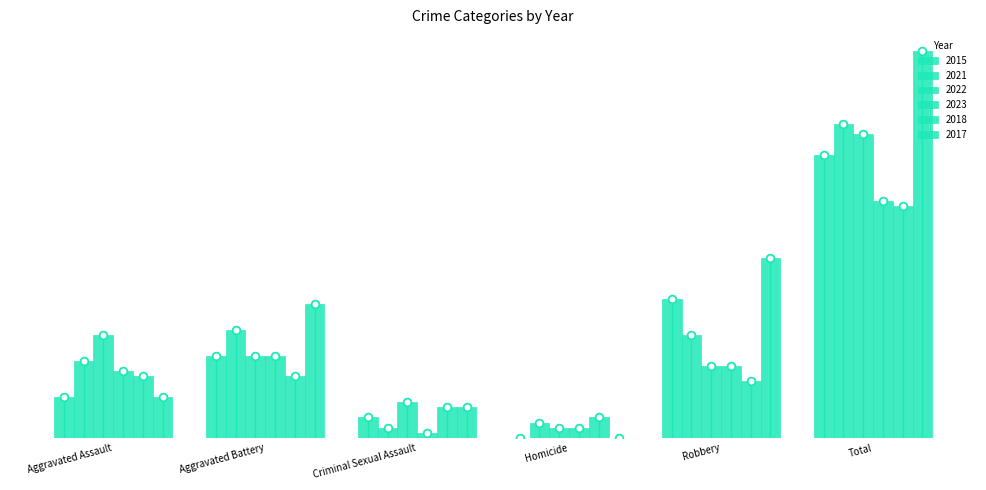

At how many categories does at least one series exceed 27?

2